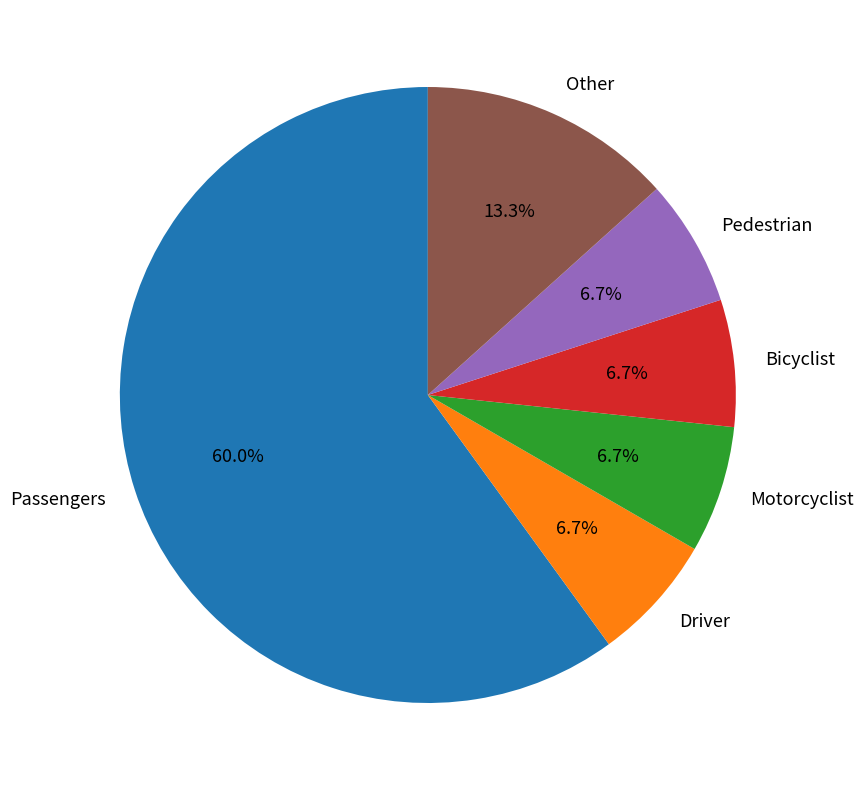

What is the ratio of the value at Other to the value at Motorcyclist?

2.0